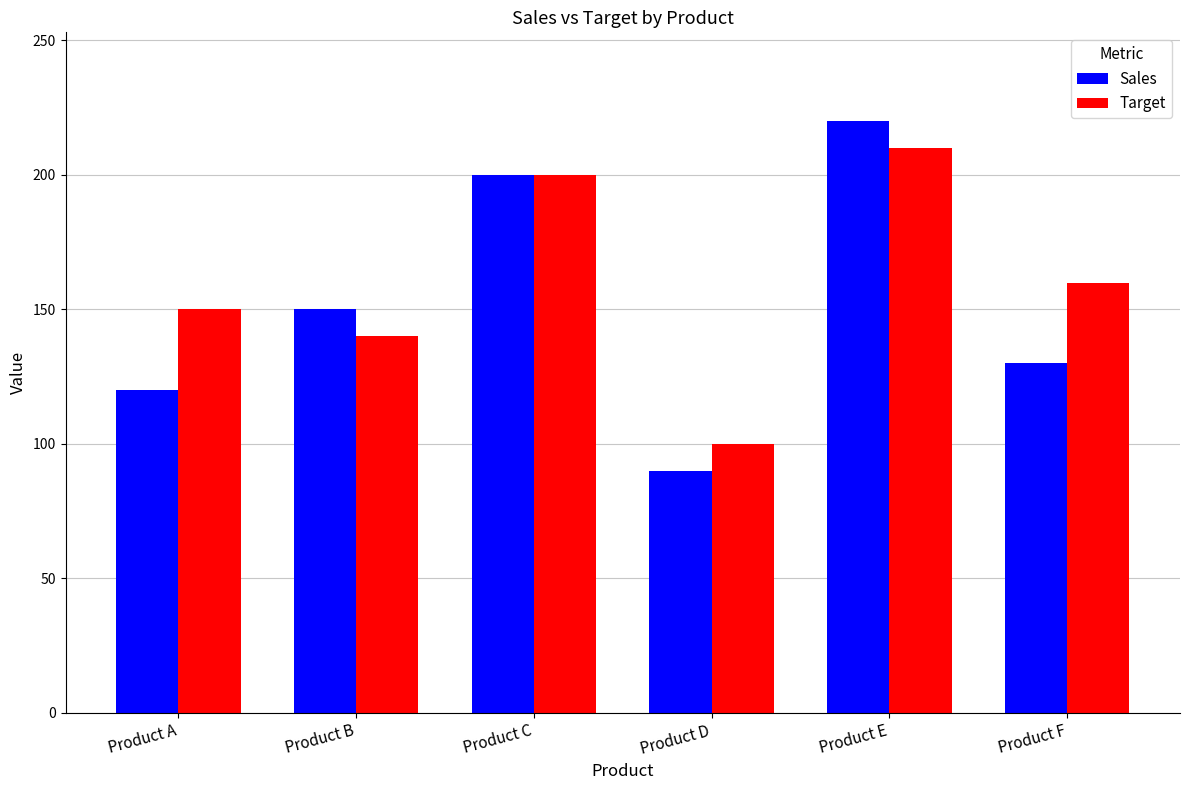

True or false: Target has a value of 357 at Product C.

False